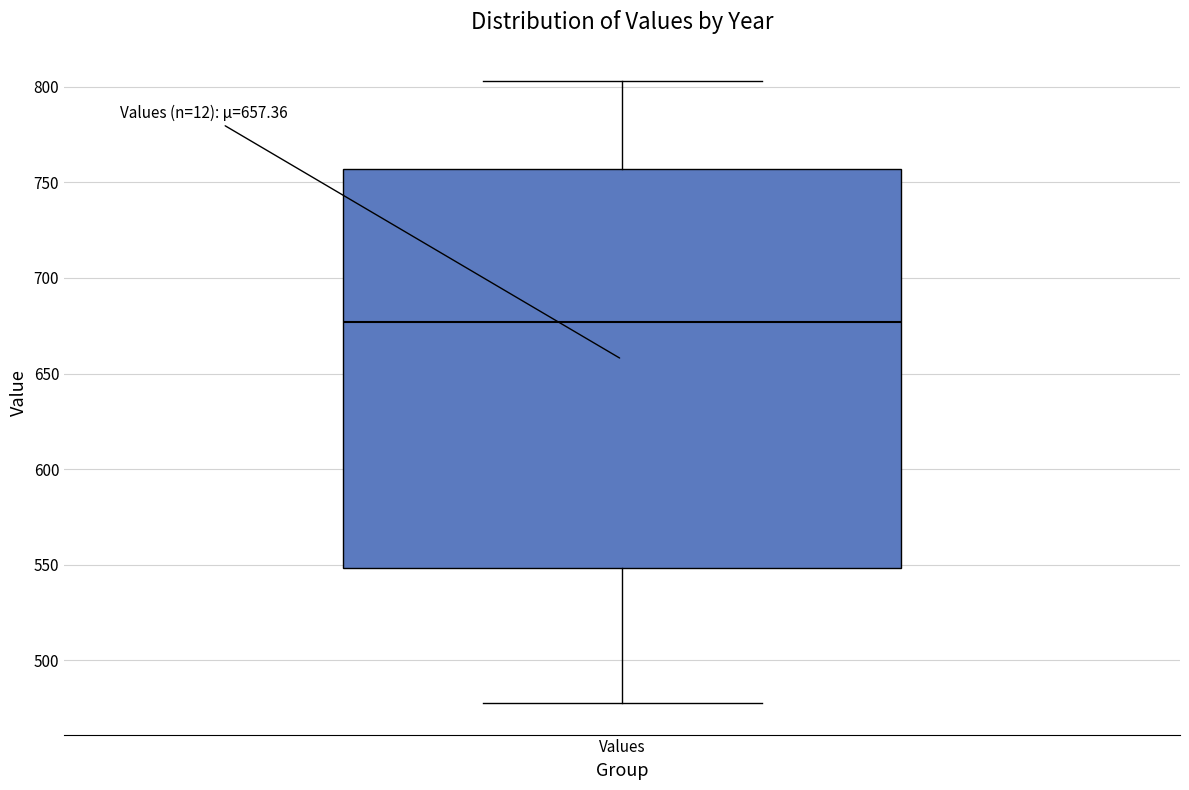

Read this box plot against the y-axis: the position of the median line, the range covered by the box, and the ends of both whiskers. The values are not printed on the chart, so give them approximately, as read against the axis.

median 675, box 550 to 755, whiskers 475 to 805